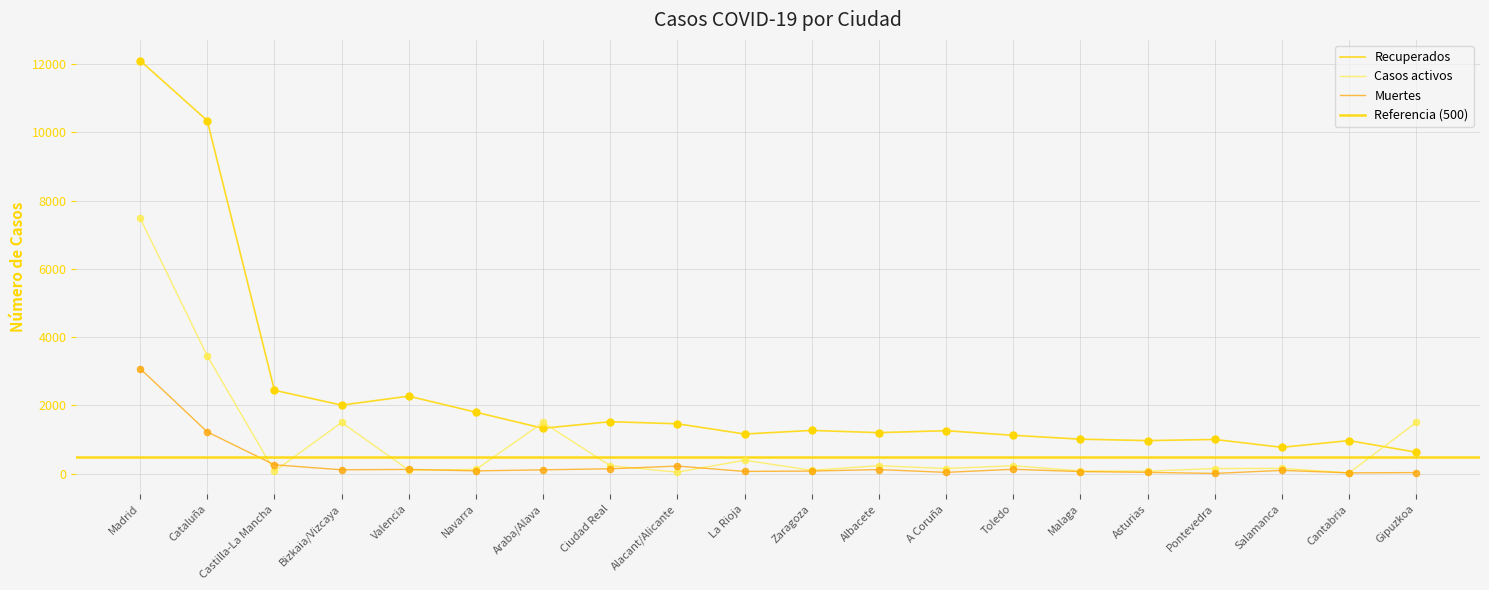

Which series has the largest Y range (max minus min)?

Recuperados